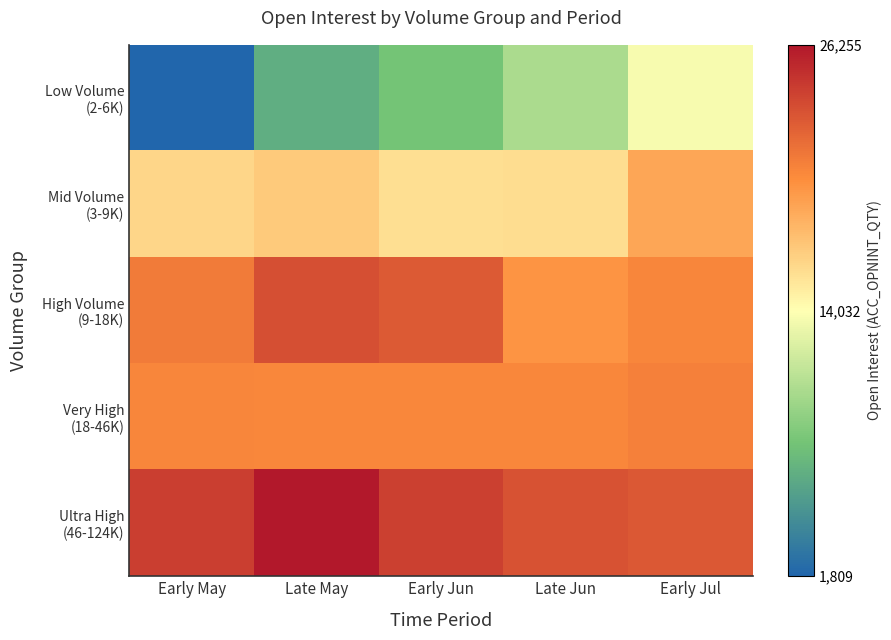

How many series are shown in this chart?

5